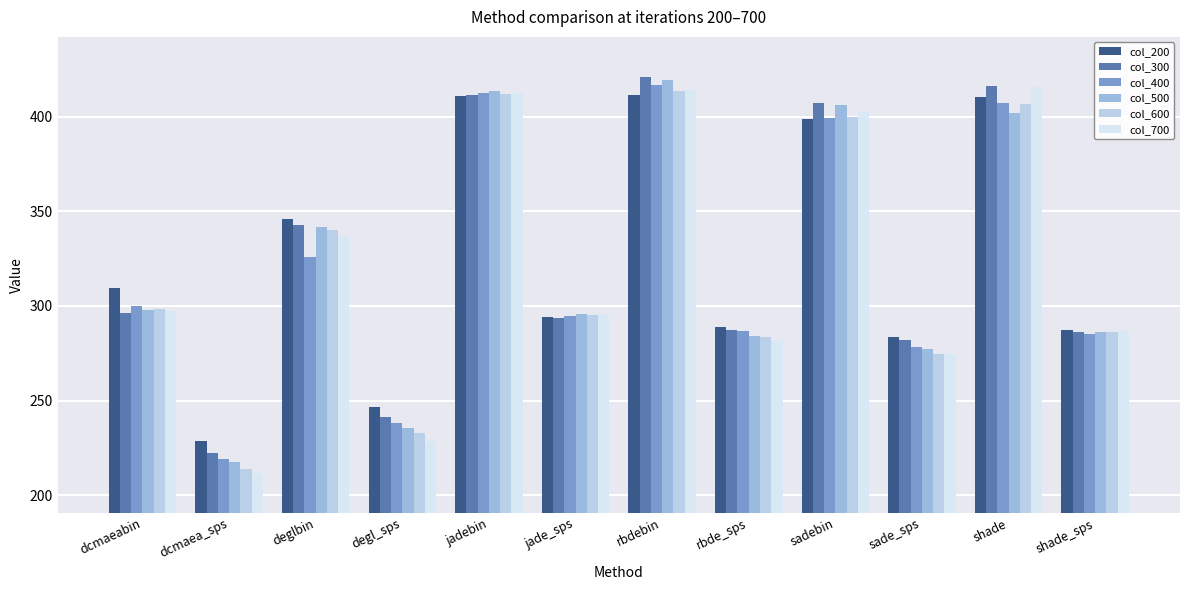

Where does the col_400 series first go above 299?

dcmaeabin